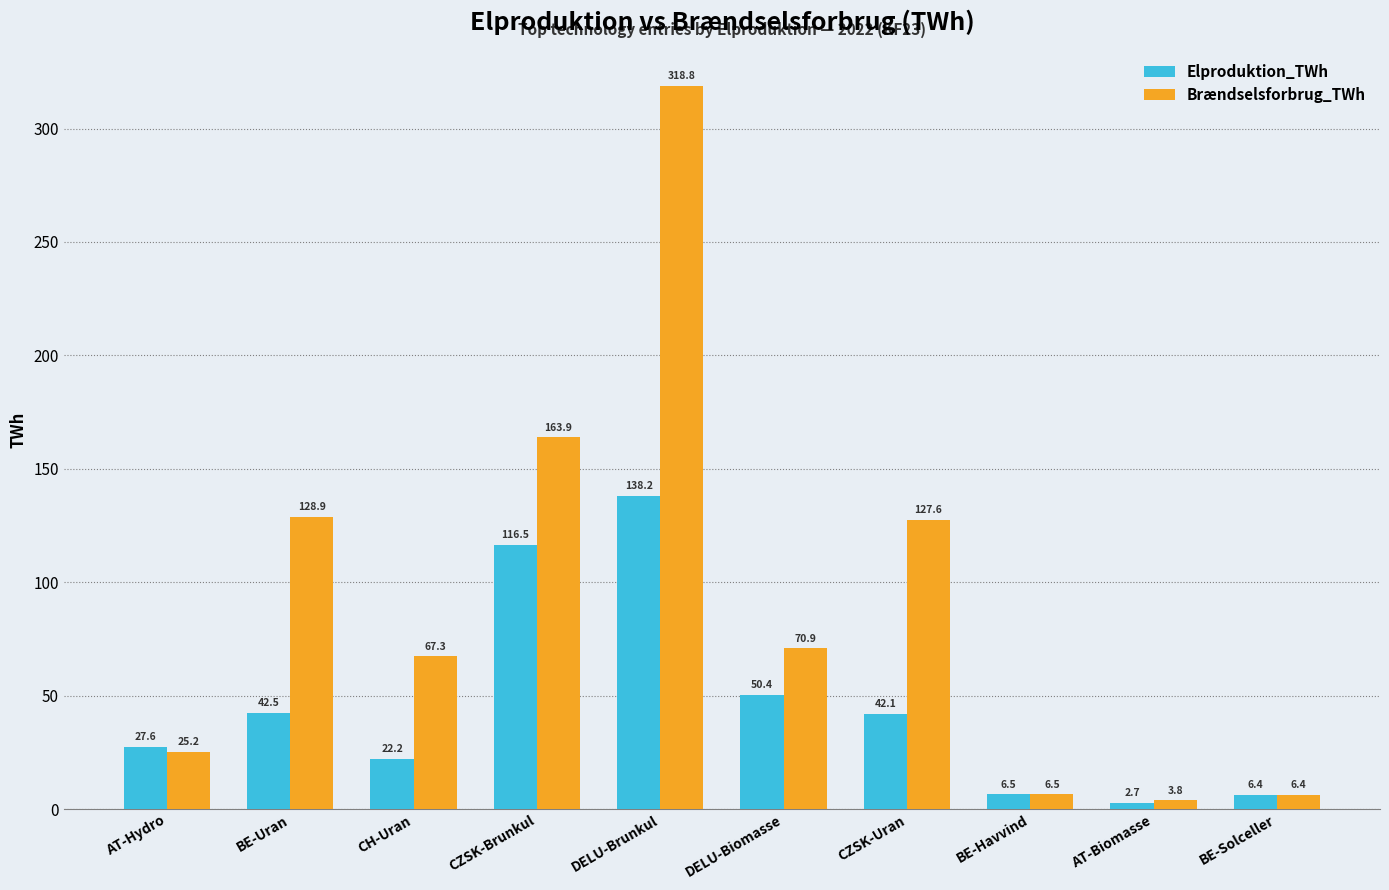

Which series has the widest spread of values?

Brændselsforbrug_TWh